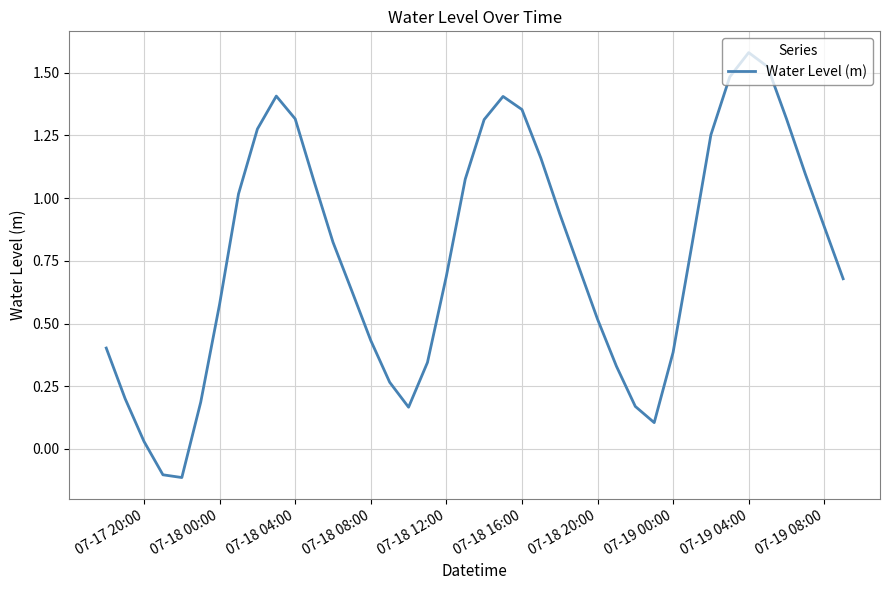

What is the difference between the maximum and minimum values?

1.7